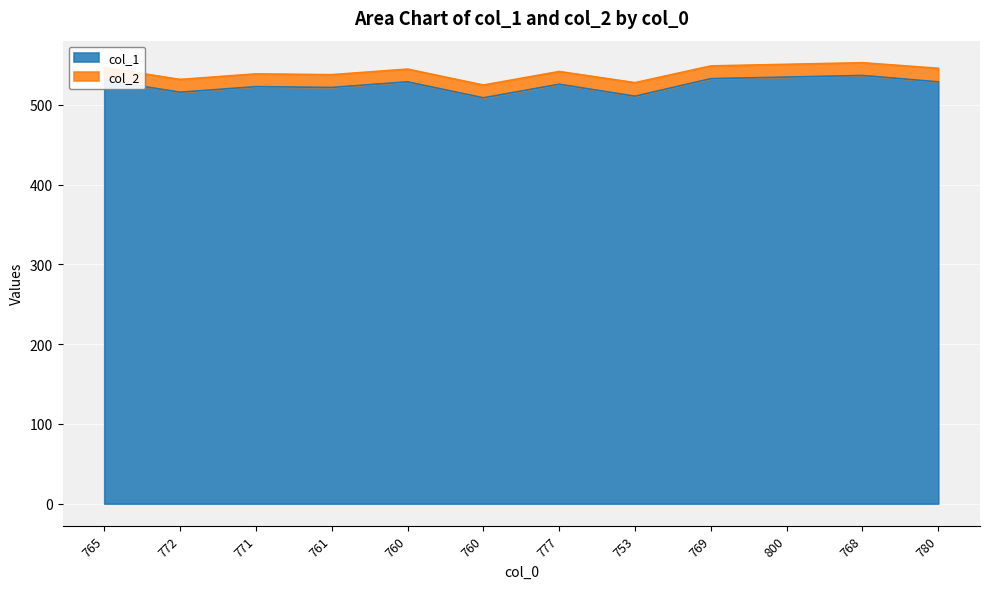

Reading right to left, extract all data points from this chart.

529	537	535	533	511	526	509	529	522	523	516	531